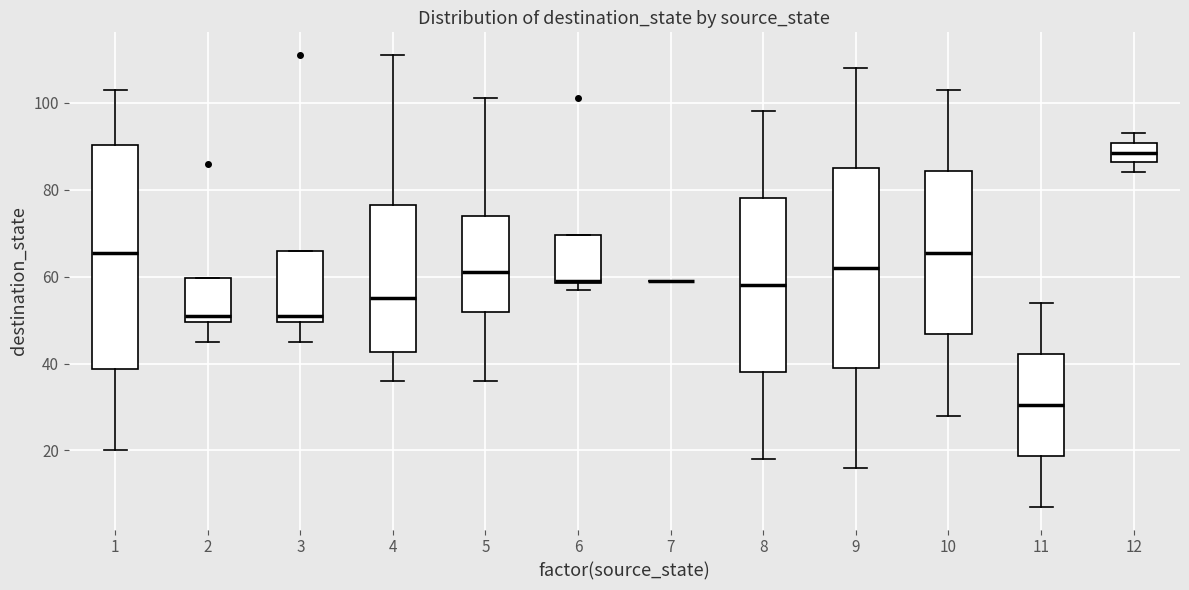

Where is the lower edge of the box at x = 8 on the y-axis? The values are not printed on the chart, so give them approximately, as read against the axis.

38